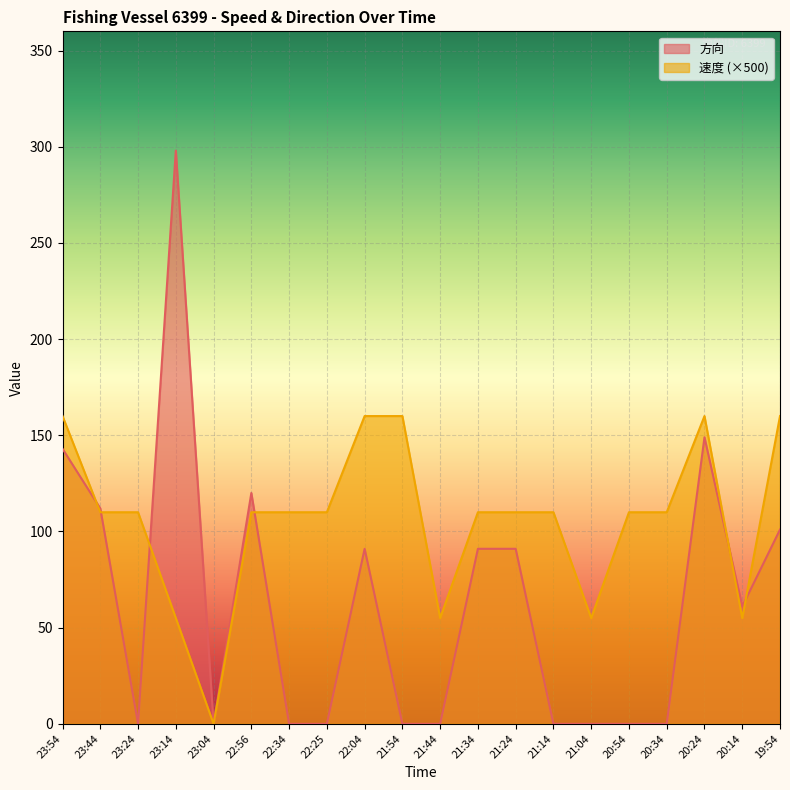

The value of 速度 at 23:54 is 243. True or false?

False